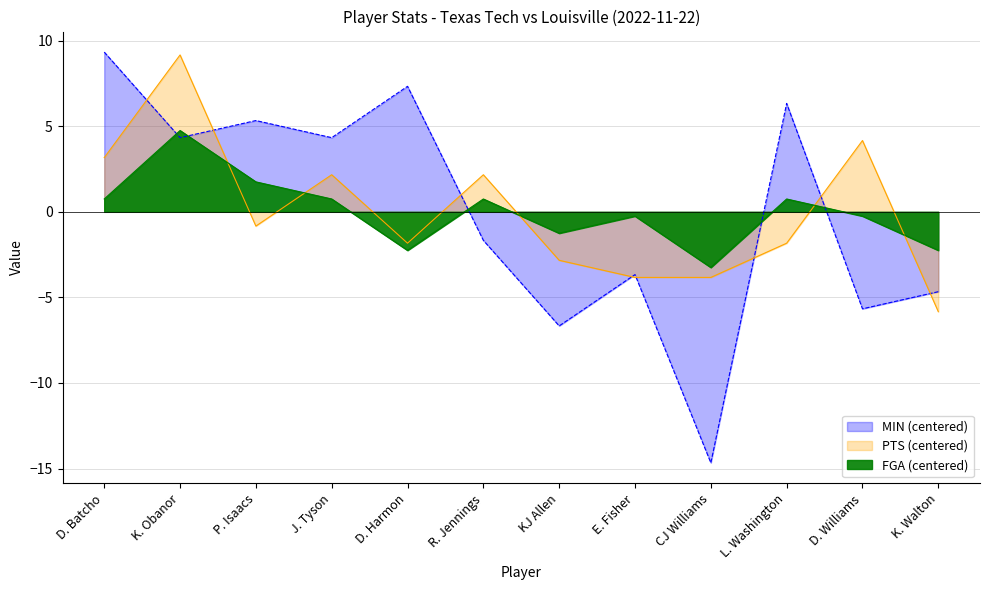

Rank the categories by FGA value from highest to lowest.

K. Obanor, P. Isaacs, D. Batcho, J. Tyson, R. Jennings, L. Washington, E. Fisher, D. Williams, KJ Allen, D. Harmon, K. Walton, CJ Williams